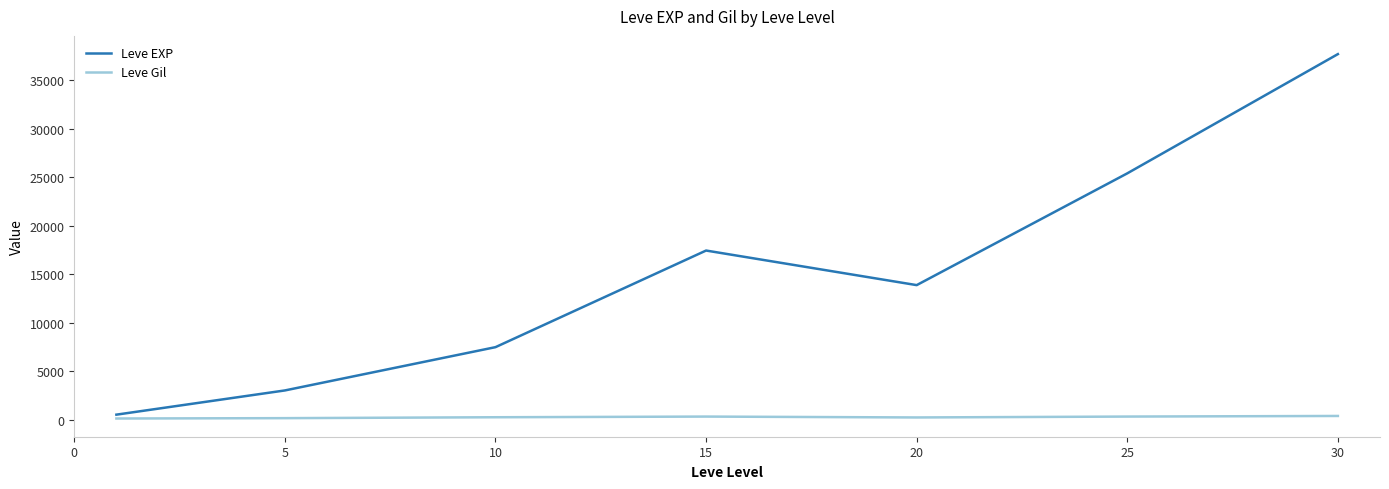

What is the greatest value displayed?

37715.0